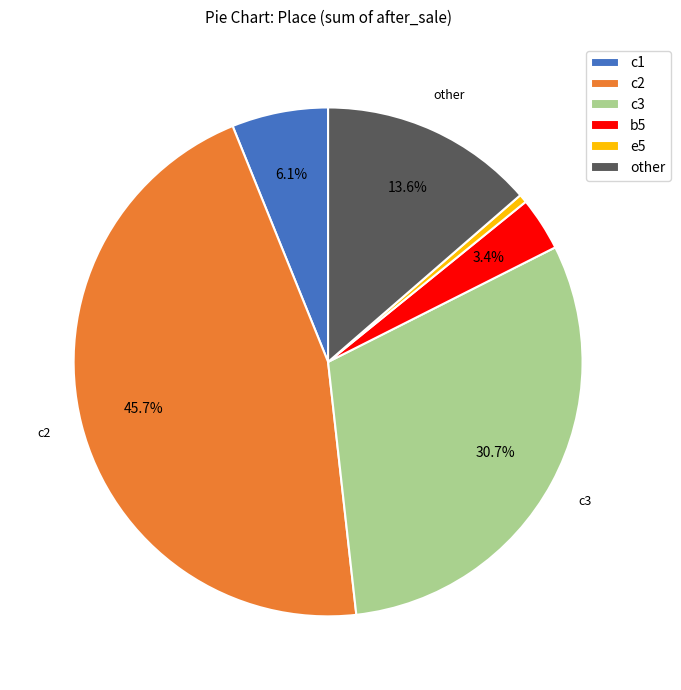

Which has a higher value, c2 or c3?

c2